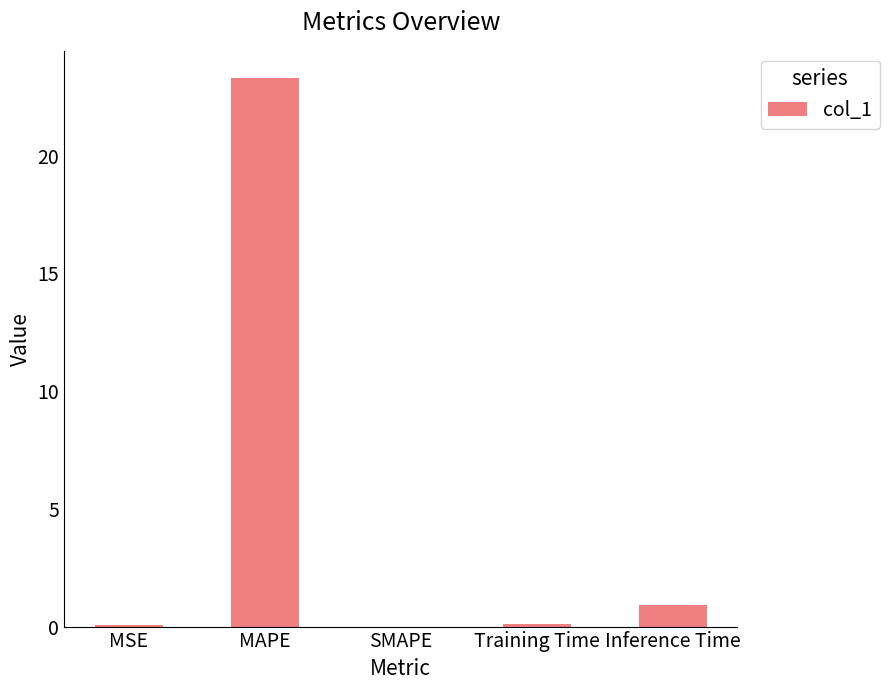

What is the sum of the values at Inference Time and SMAPE?

0.9